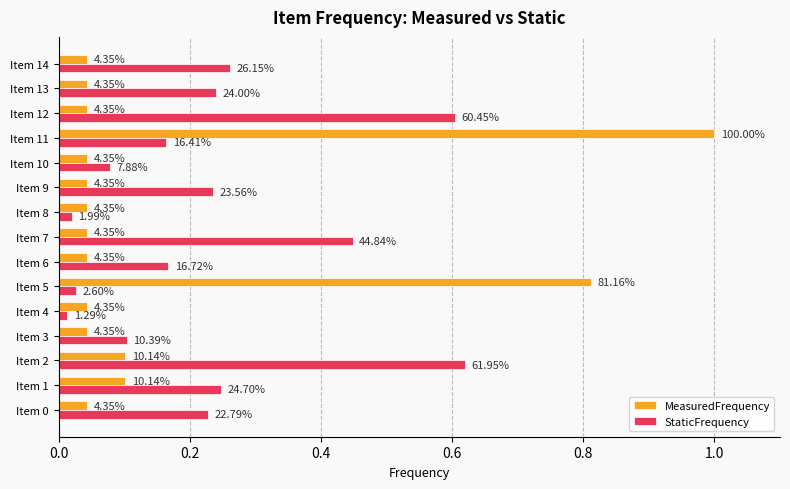

What is the value of the StaticFrequency bar at the 14th from the left?

0.2